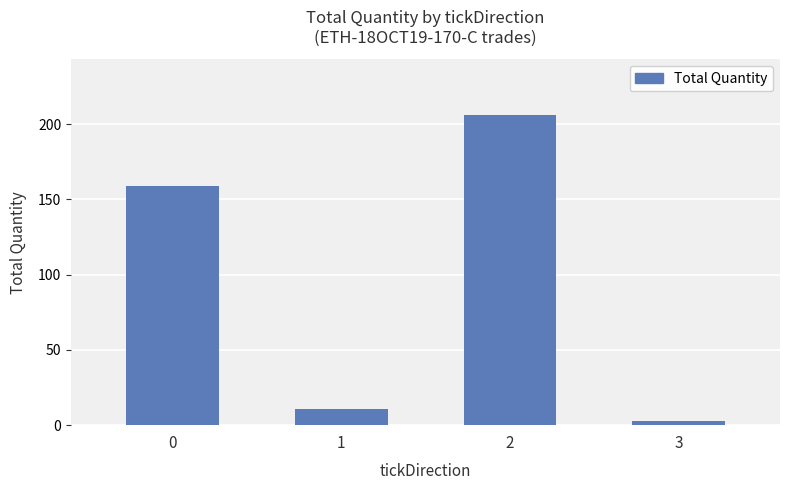

Approximately how many times larger is the value at 1 compared to 3?

3.7